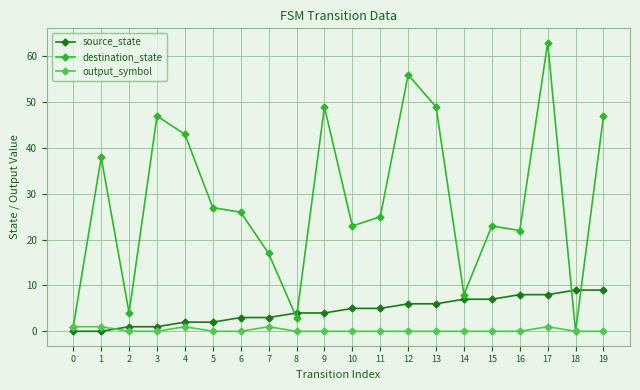

How many categories are shown in the chart?

20